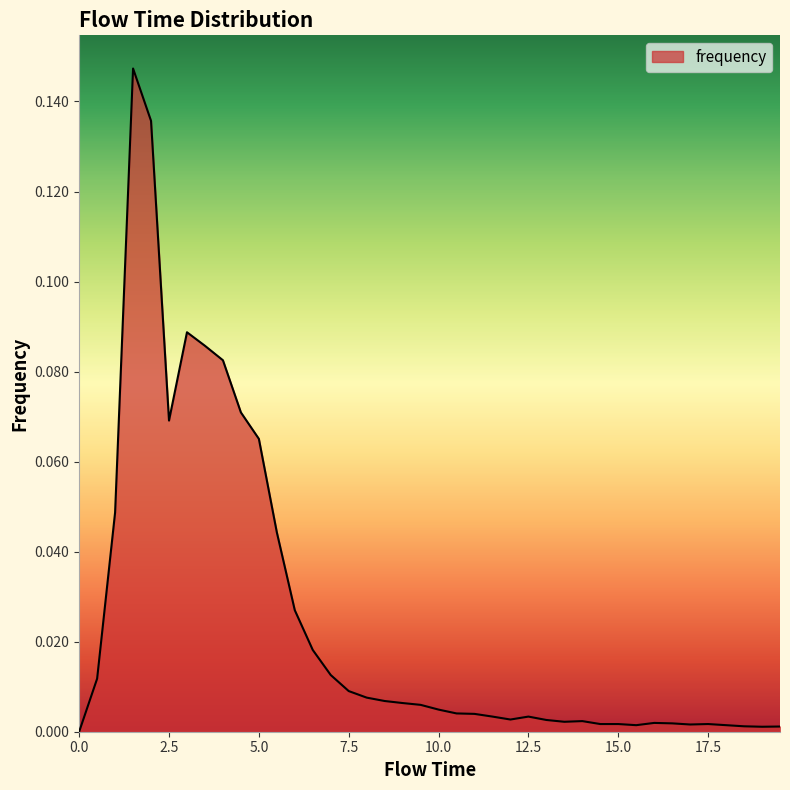

What is the sum of all values?

1.0